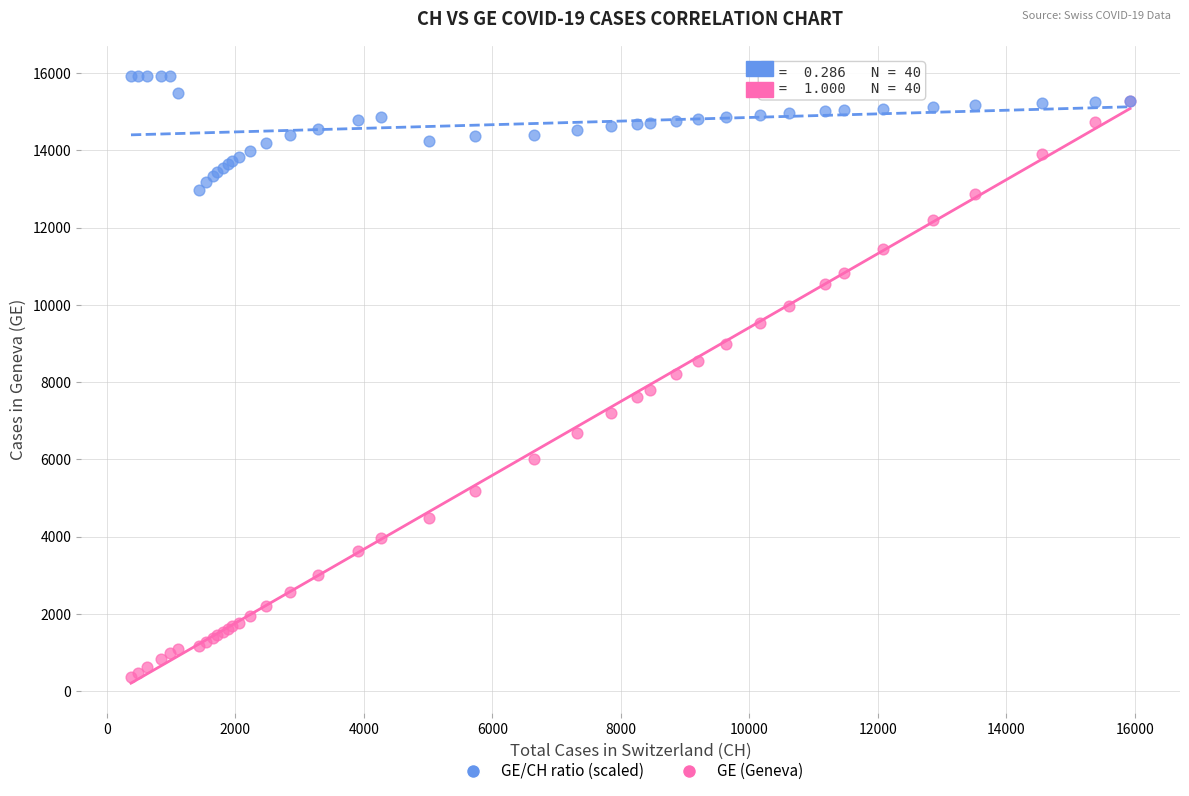

Which series contains the highest Y value?

GE/CH ratio (scaled)